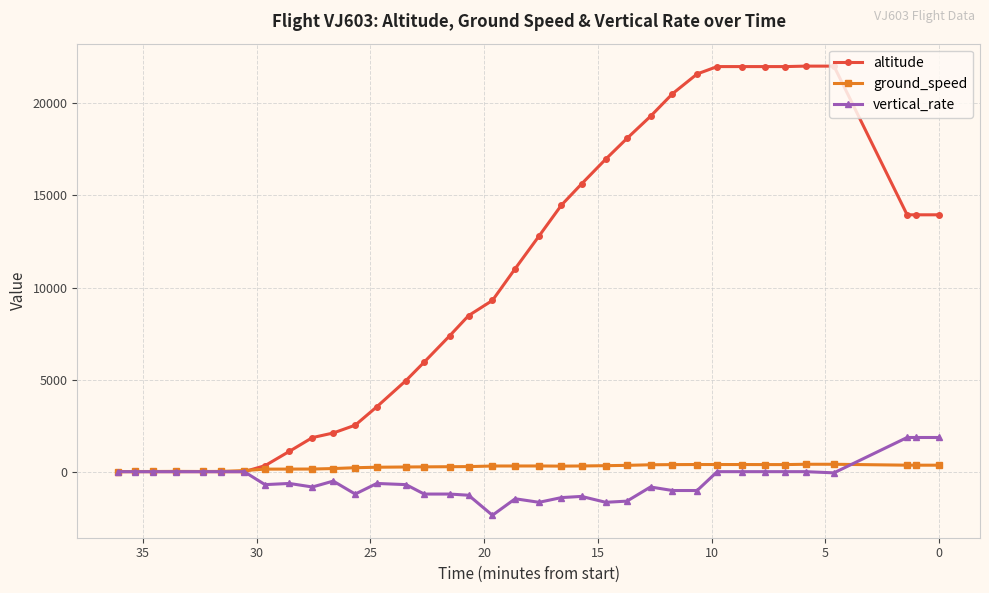

What is the average value of the vertical_rate series?

-496